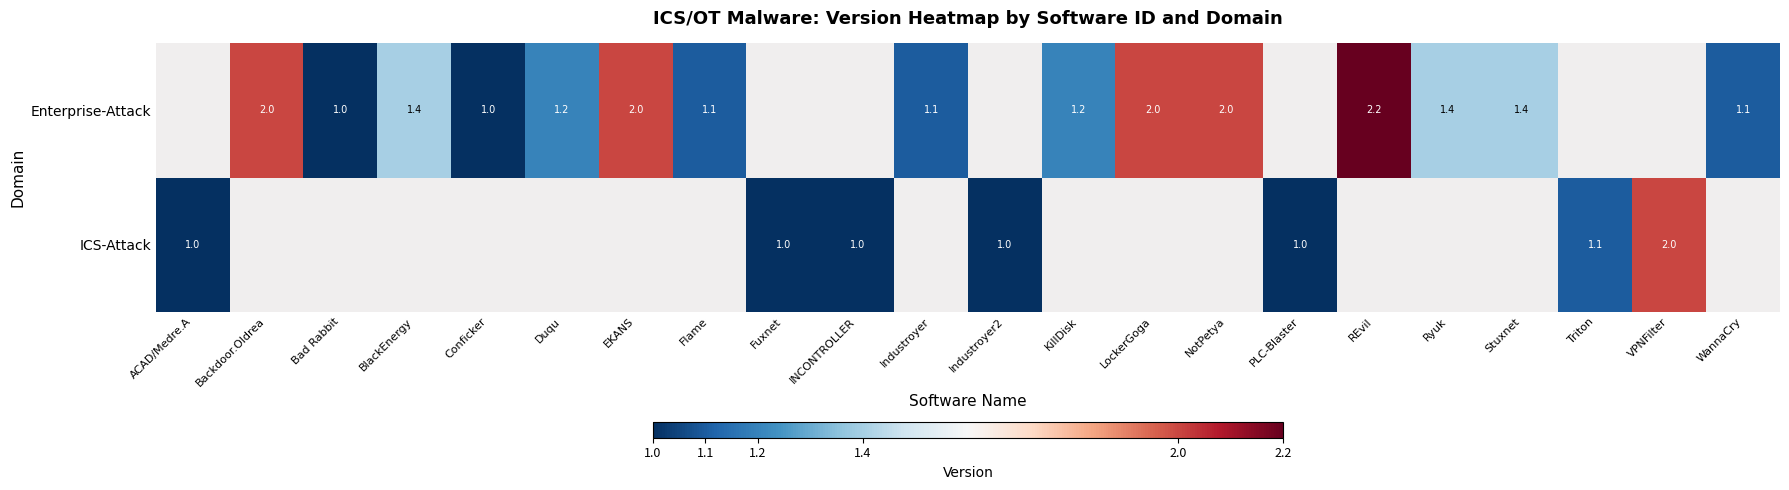

What is the smallest value displayed?

1.0